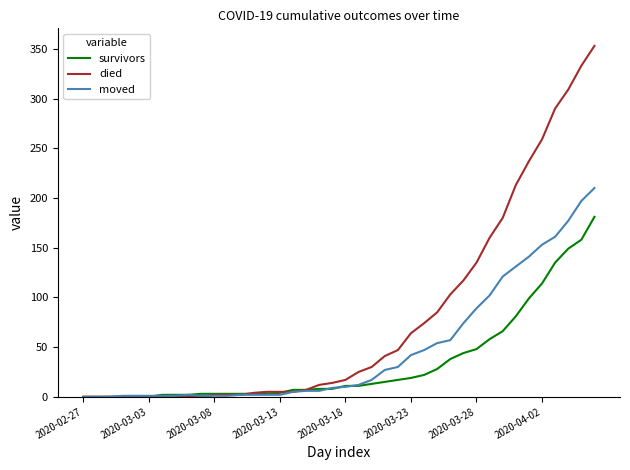

Which series has the largest total across all categories?

died